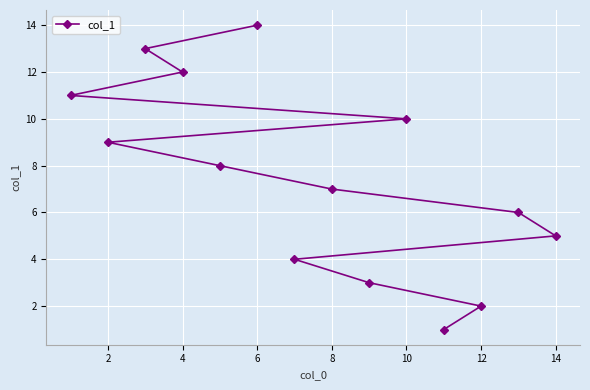

What is the change in value from 6 to 14?

-9